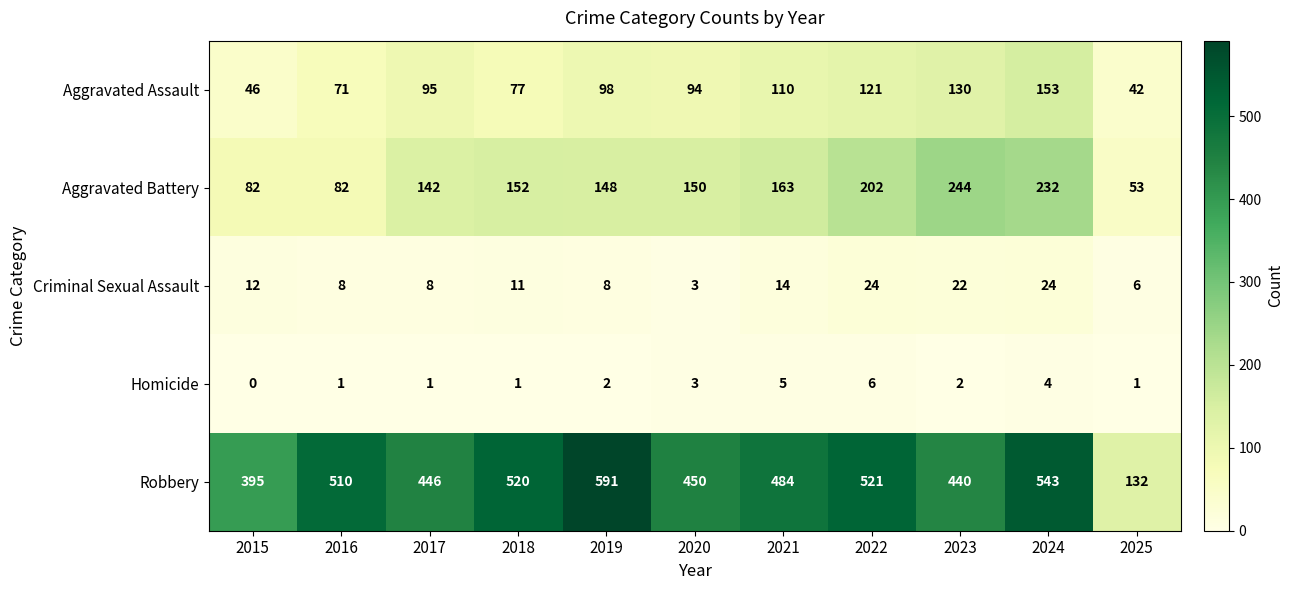

Rank the series by their maximum value, from highest to lowest.

Robbery, Aggravated Battery, Aggravated Assault, Criminal Sexual Assault, Homicide